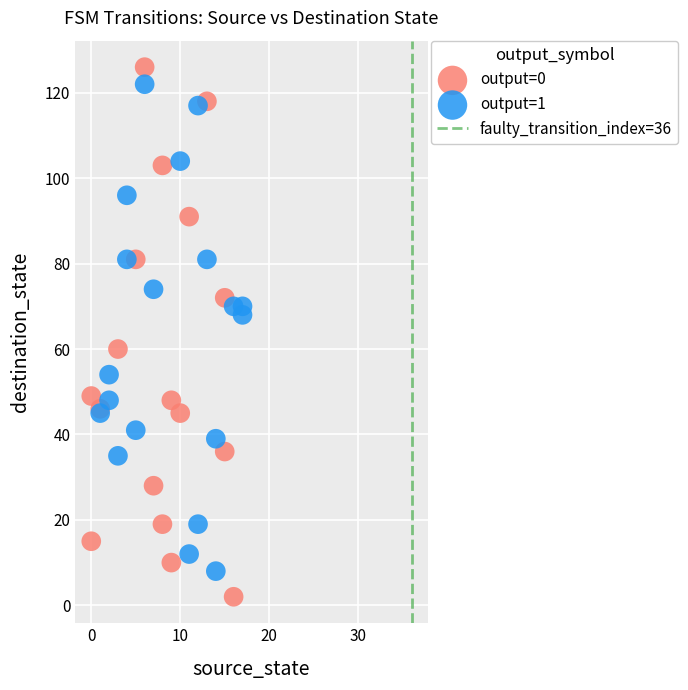

Which series reaches the minimum Y coordinate?

output=0